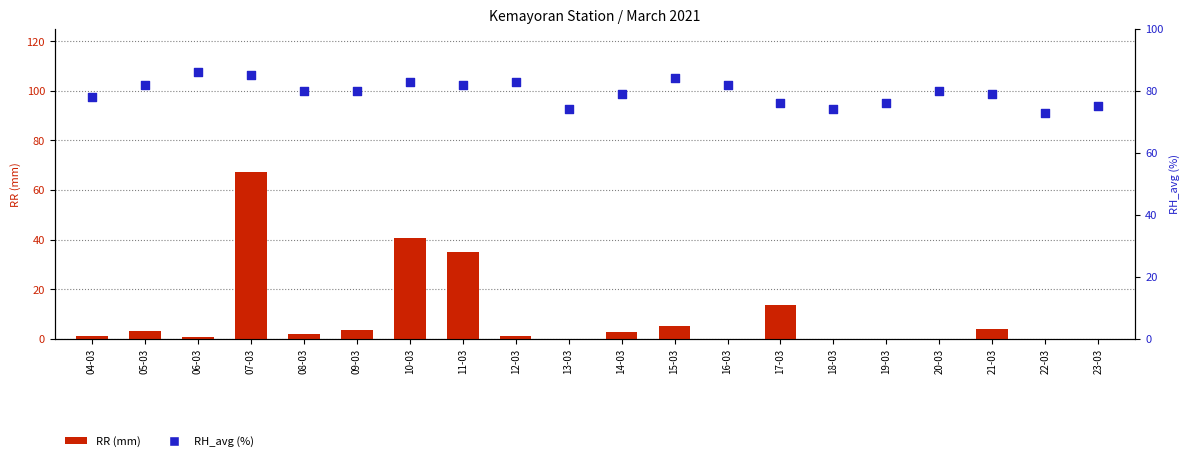

Which series reaches the maximum Y coordinate?

RH_avg (%)